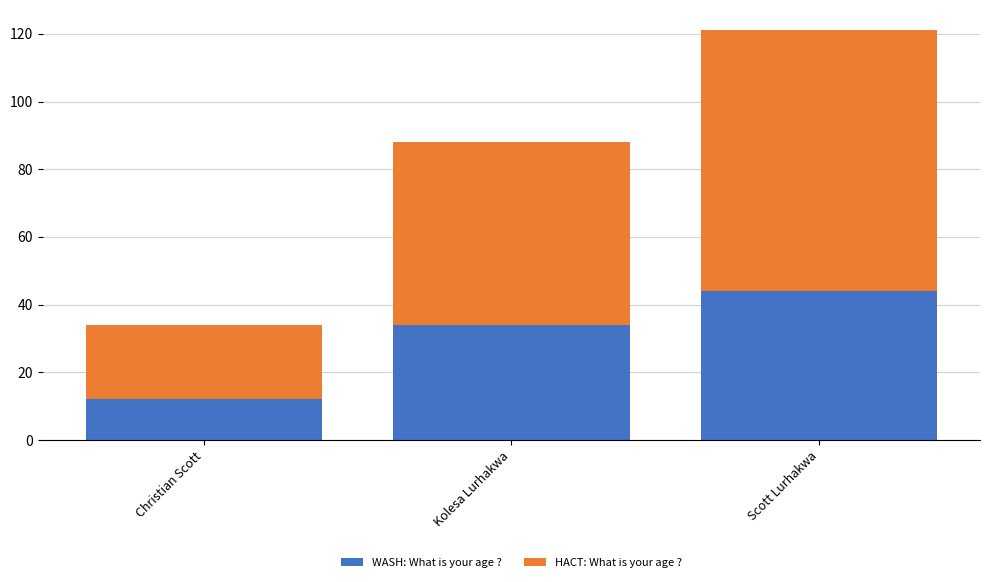

How many values in the WASH: What is your age ? series are below 34?

1